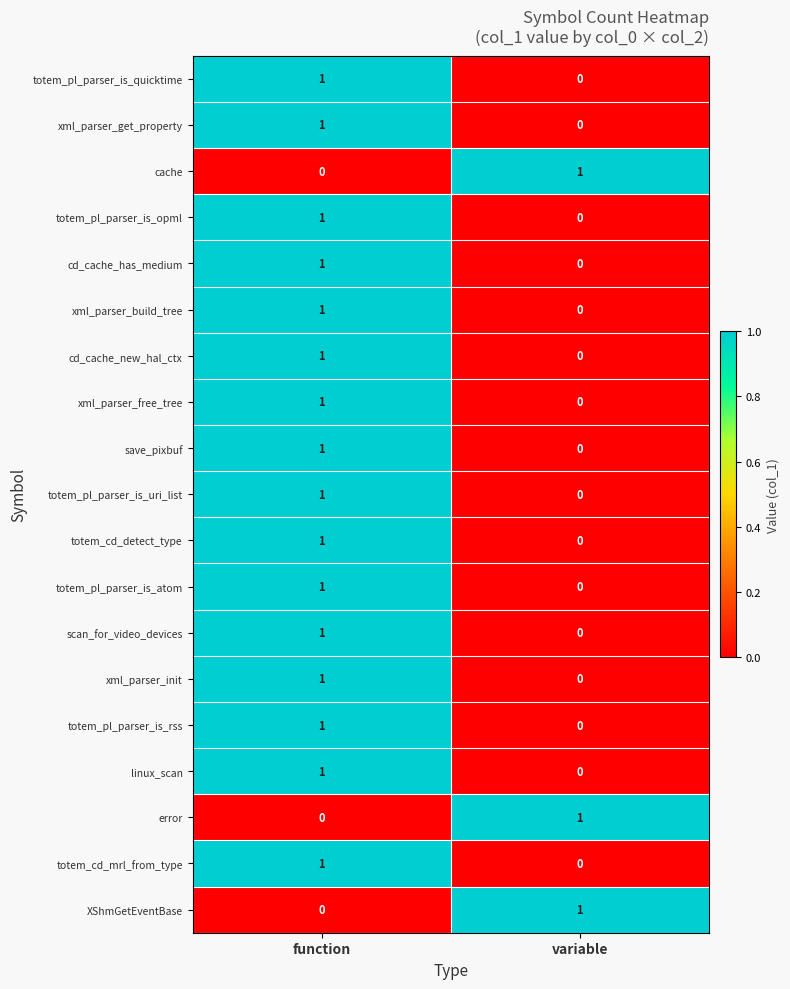

At which category is the sum across all series the highest?

function